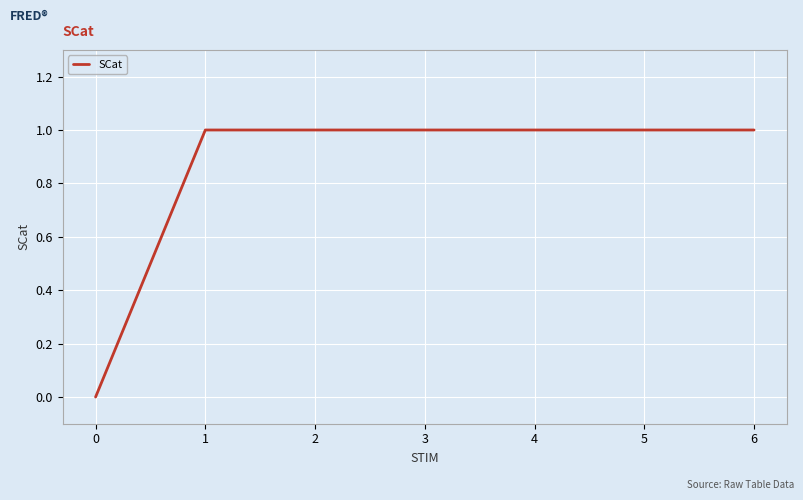

What is the greatest value displayed?

1